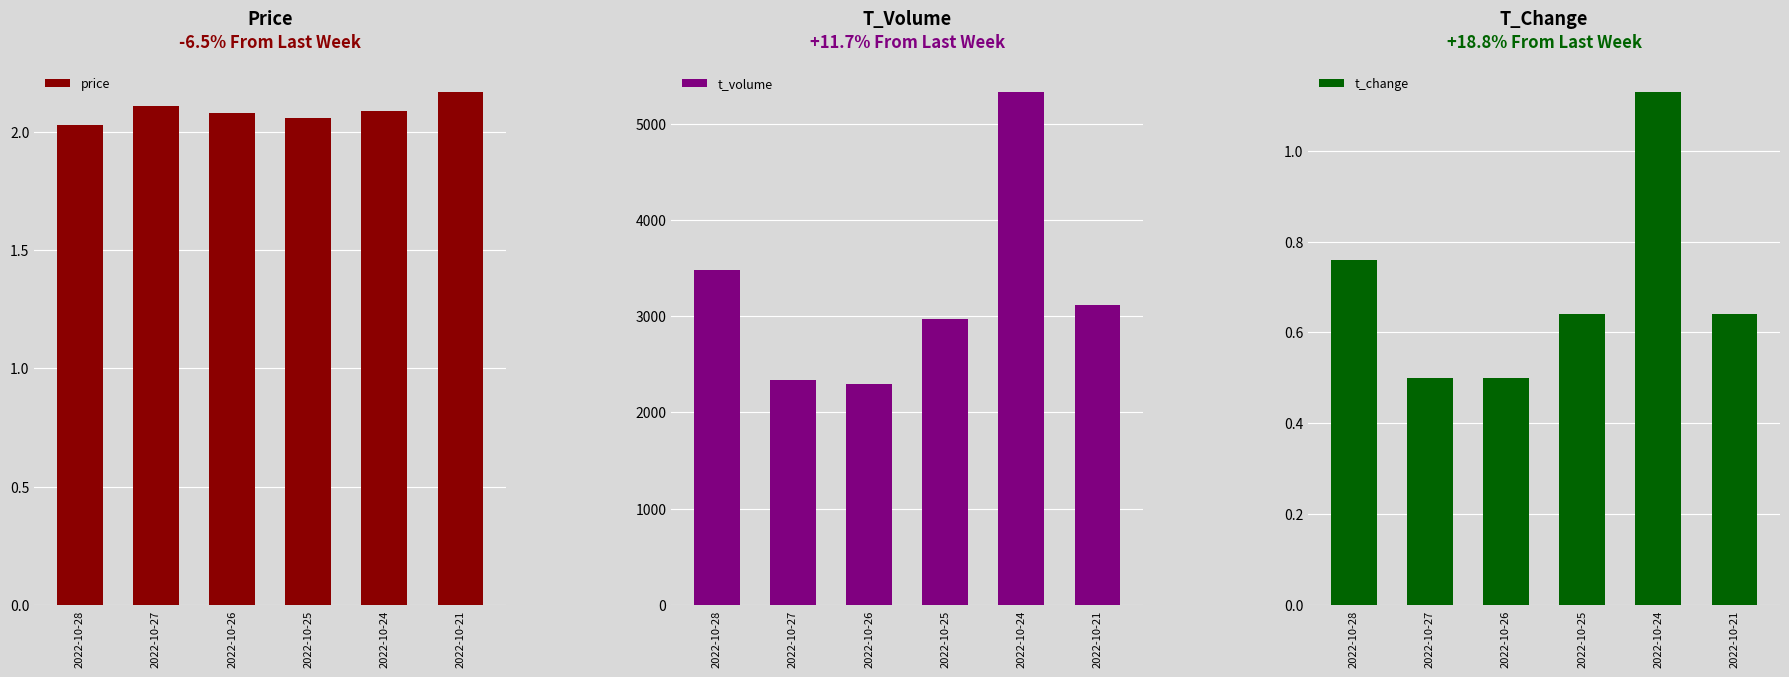

What is the spread (max minus min) of values at 2022-10-24?

5330.9